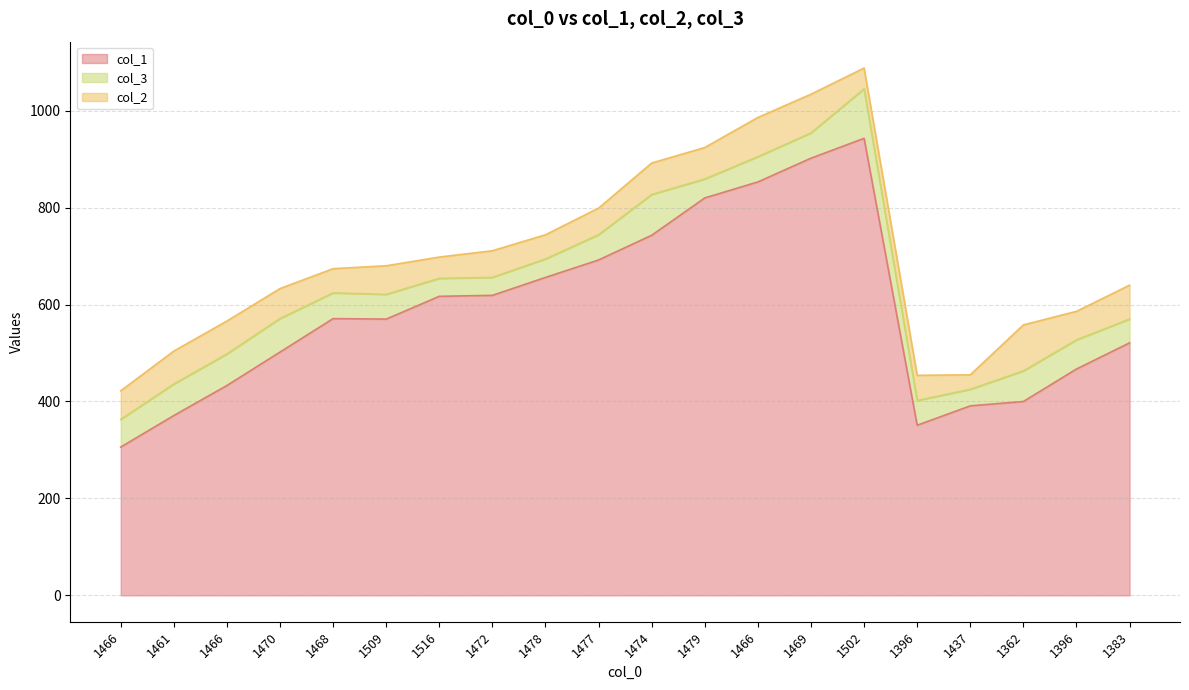

Reading right to left, transcribe all the data shown in this chart.

col_1: 521	467	400	391	351	943	902	853	820	743	692	656	619	617	570	571	502	433	371	306
col_3: 49	60	63	34	51	102	52	52	39	84	52	38	37	37	51	53	69	65	65	57
col_2: 70	59	95	30	52	43	80	81	65	65	55	50	55	44	59	50	62	68	68	59